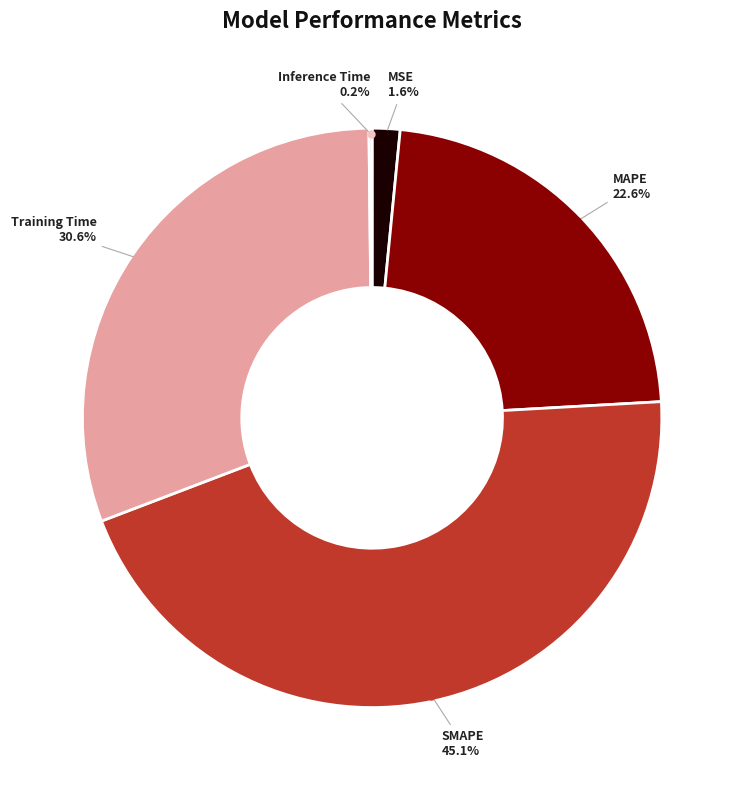

To the nearest percent, what percentage of the pie is Training Time?

31%